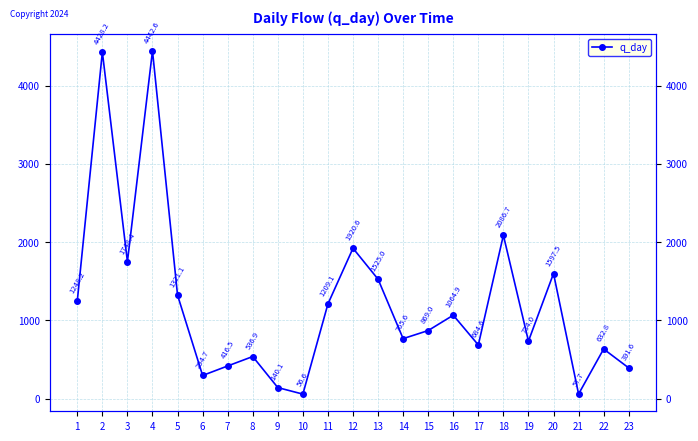

The value at 22 is 632.8. True or false?

True